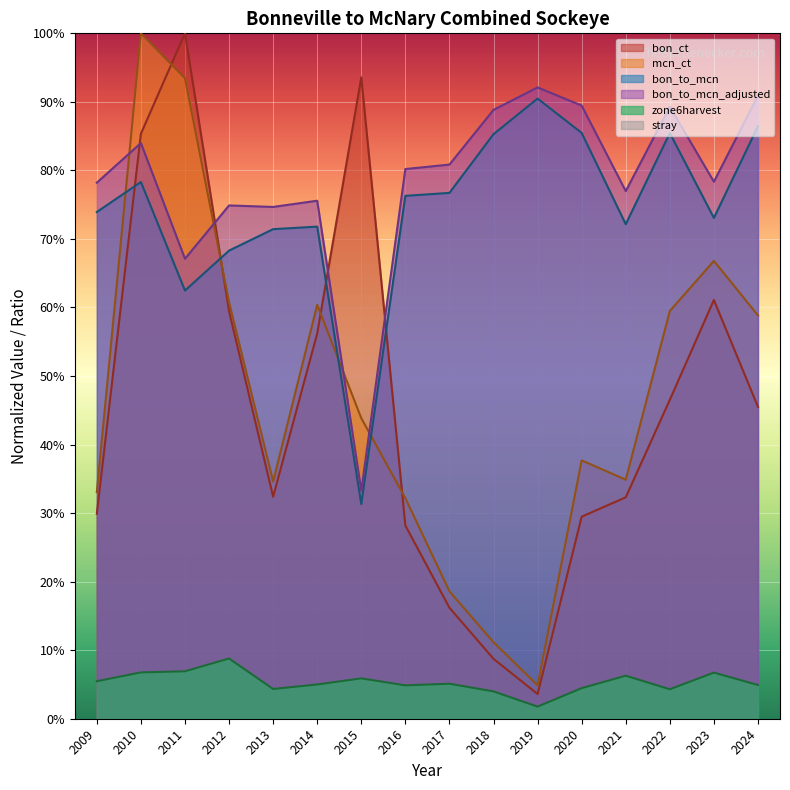

At how many categories does at least one series exceed 0?

16